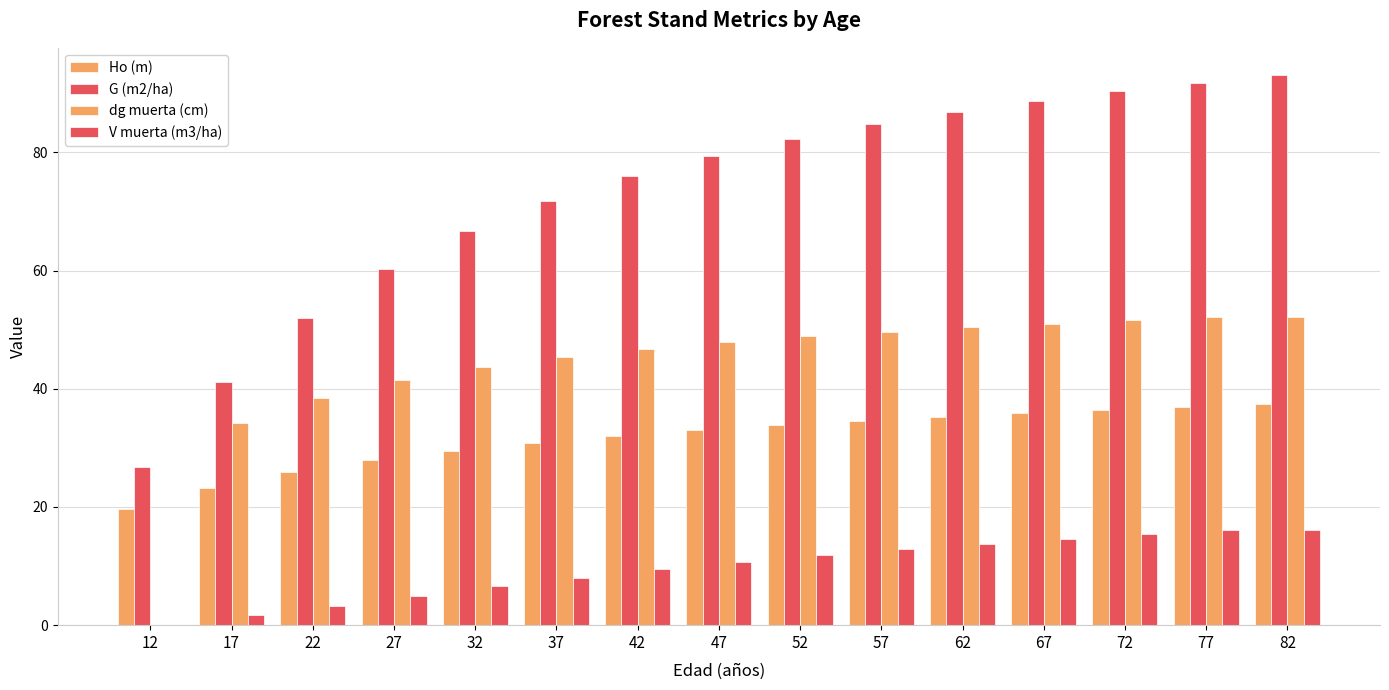

Does the chart contain stacked bars?

No